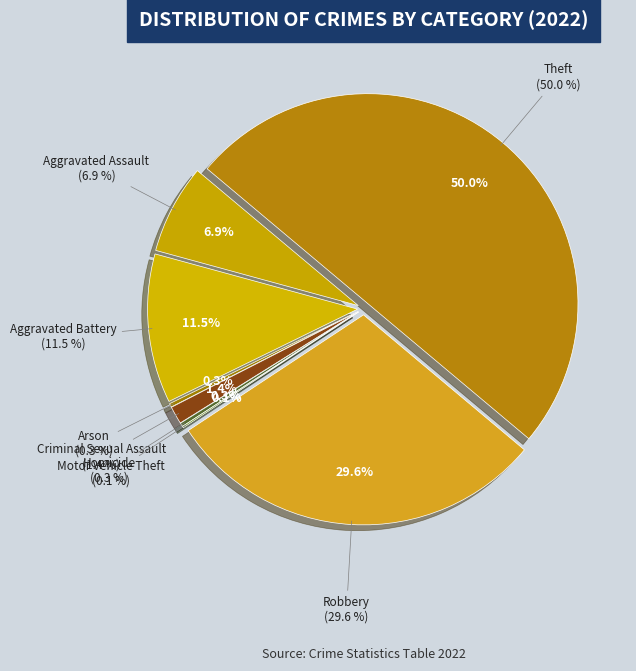

Which category has the smallest portion of the pie?

Motor Vehicle Theft